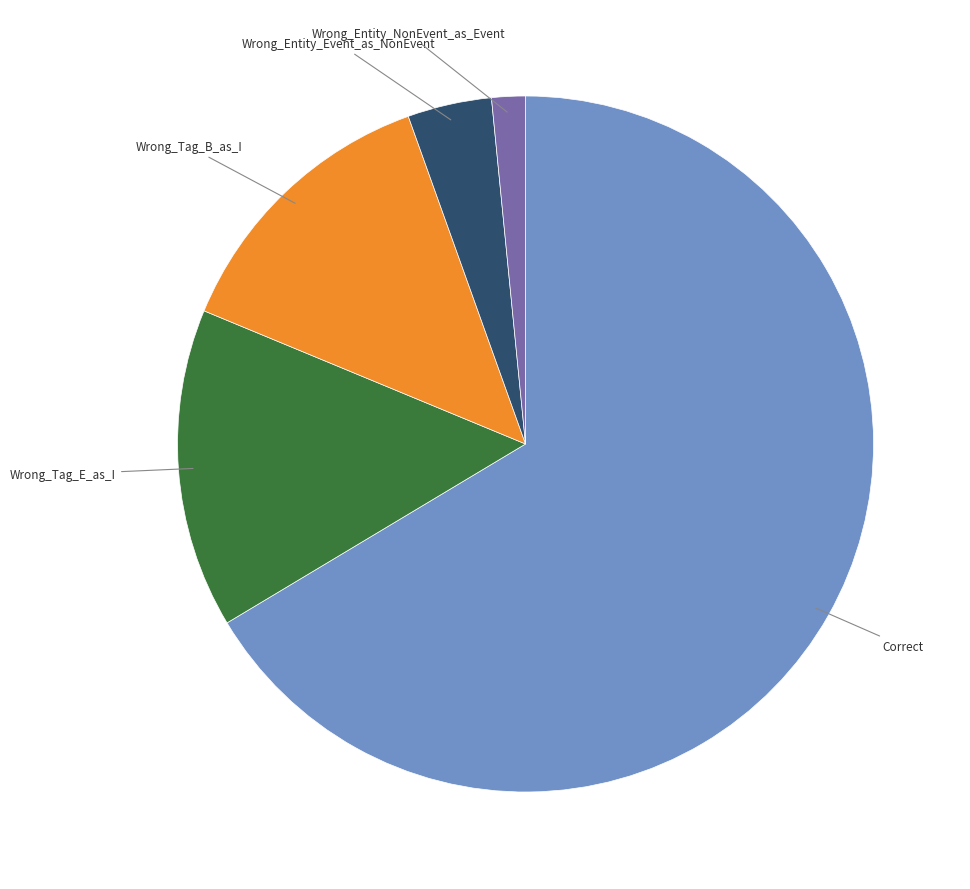

Is there a majority slice in this chart?

Yes